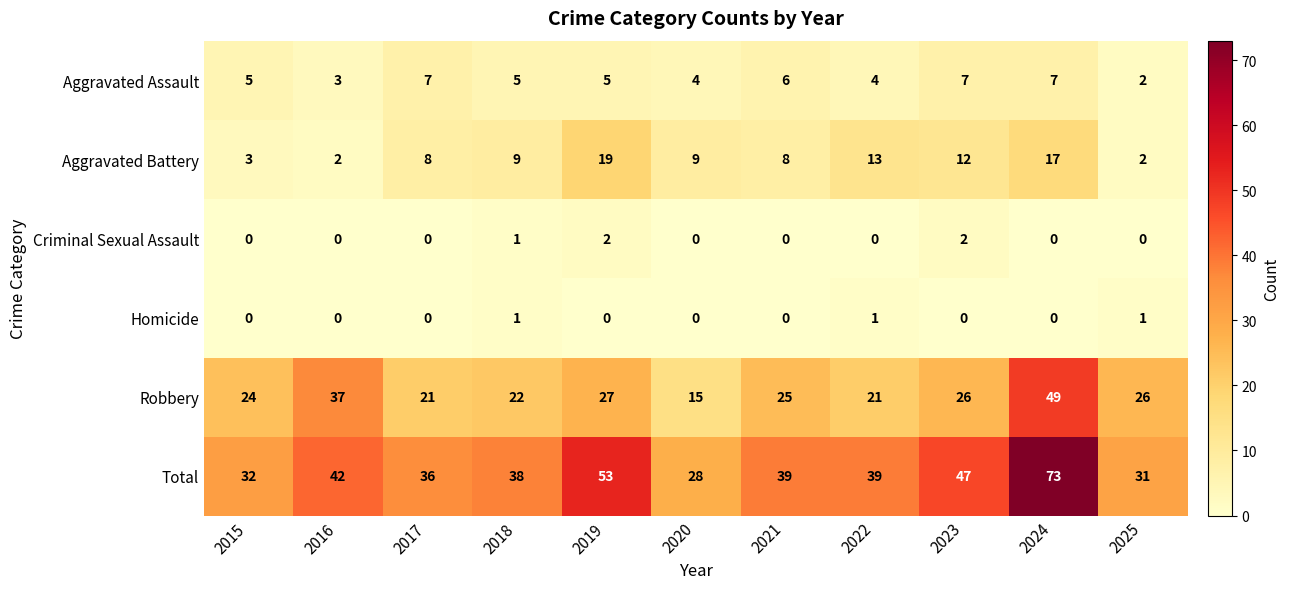

What is the sum of the Total values at 2018 and 2015?

70